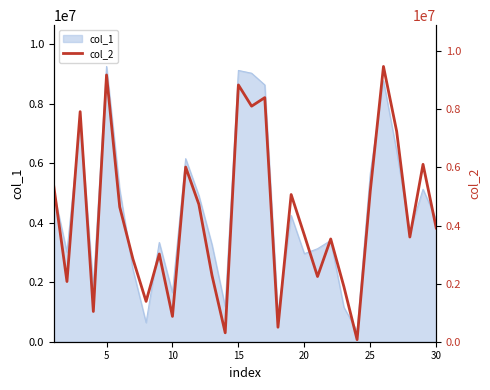

What is the minimum value for col_1?

356838